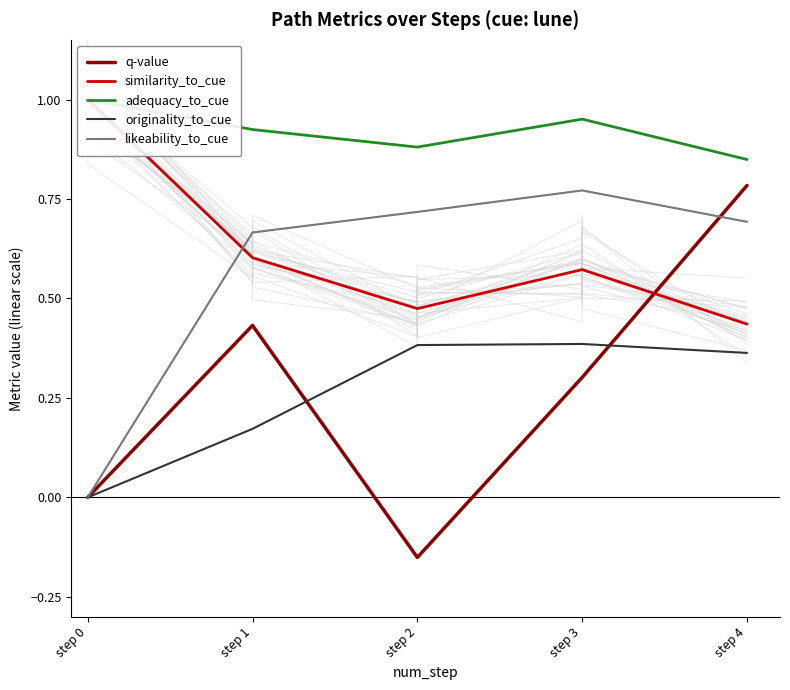

True or false: q-value has a value of 0.1 at step 1.

False